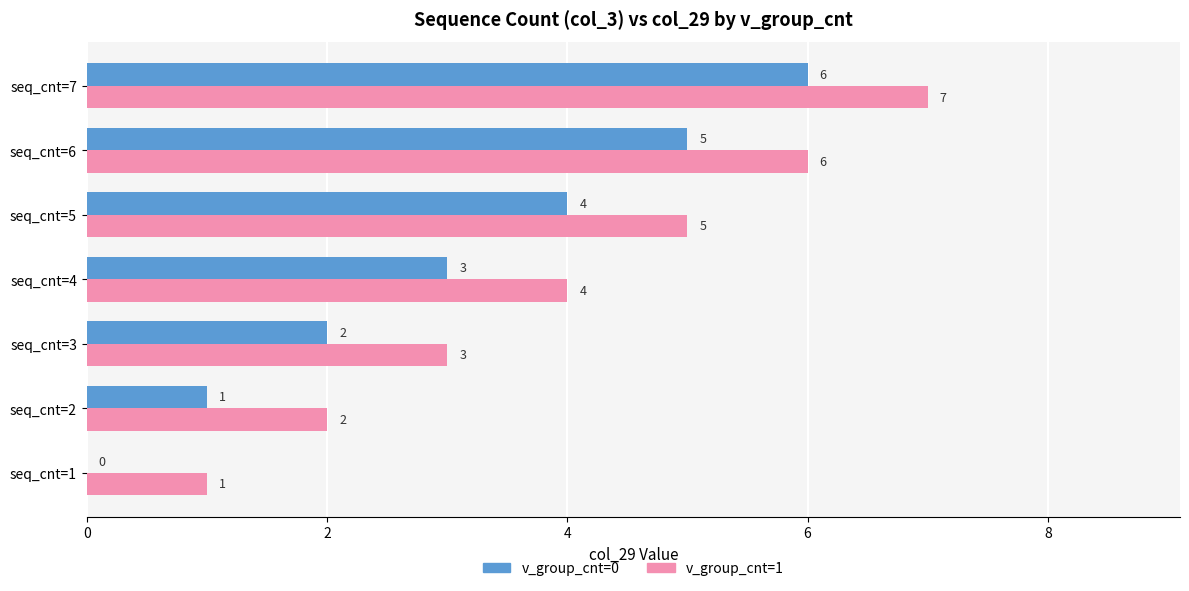

At which label is v_group_cnt=1 closest to 4?

seq_cnt=4